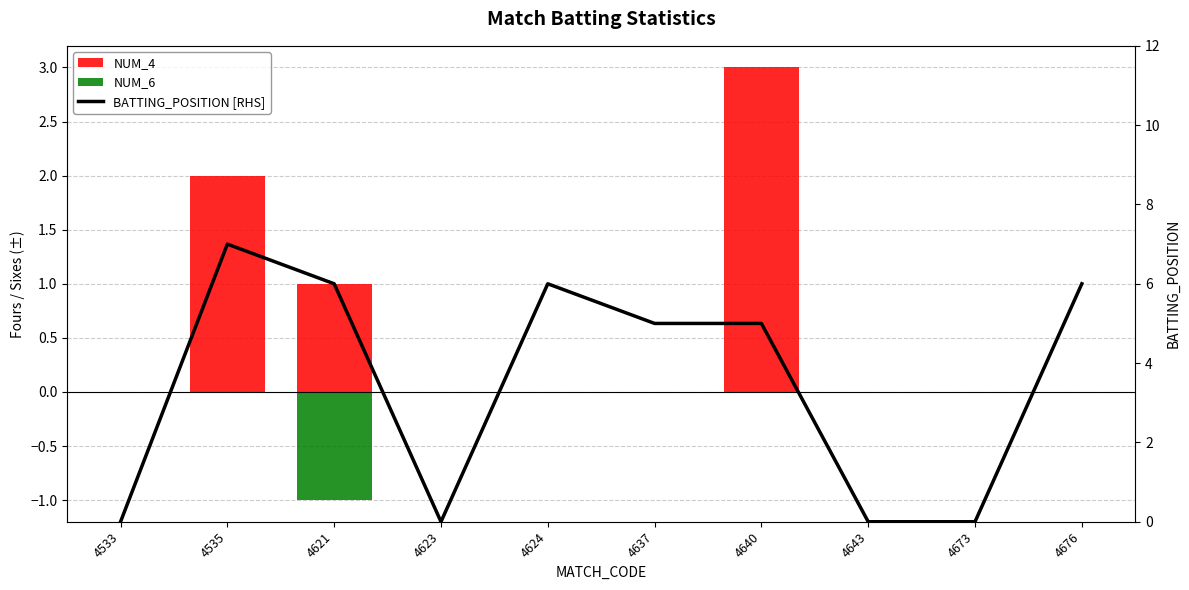

Reading right to left, list all the values displayed in this chart.

NUM_4: 4676=0	4673=0	4643=0	4640=3	4637=0	4624=0	4623=0	4621=1	4535=2	4533=0
NUM_6: 4676=0	4673=0	4643=0	4640=0	4637=0	4624=0	4623=0	4621=-1	4535=0	4533=0
BATTING_POSITION [RHS]: 4676=6	4673=0	4643=0	4640=5	4637=5	4624=6	4623=0	4621=6	4535=7	4533=0